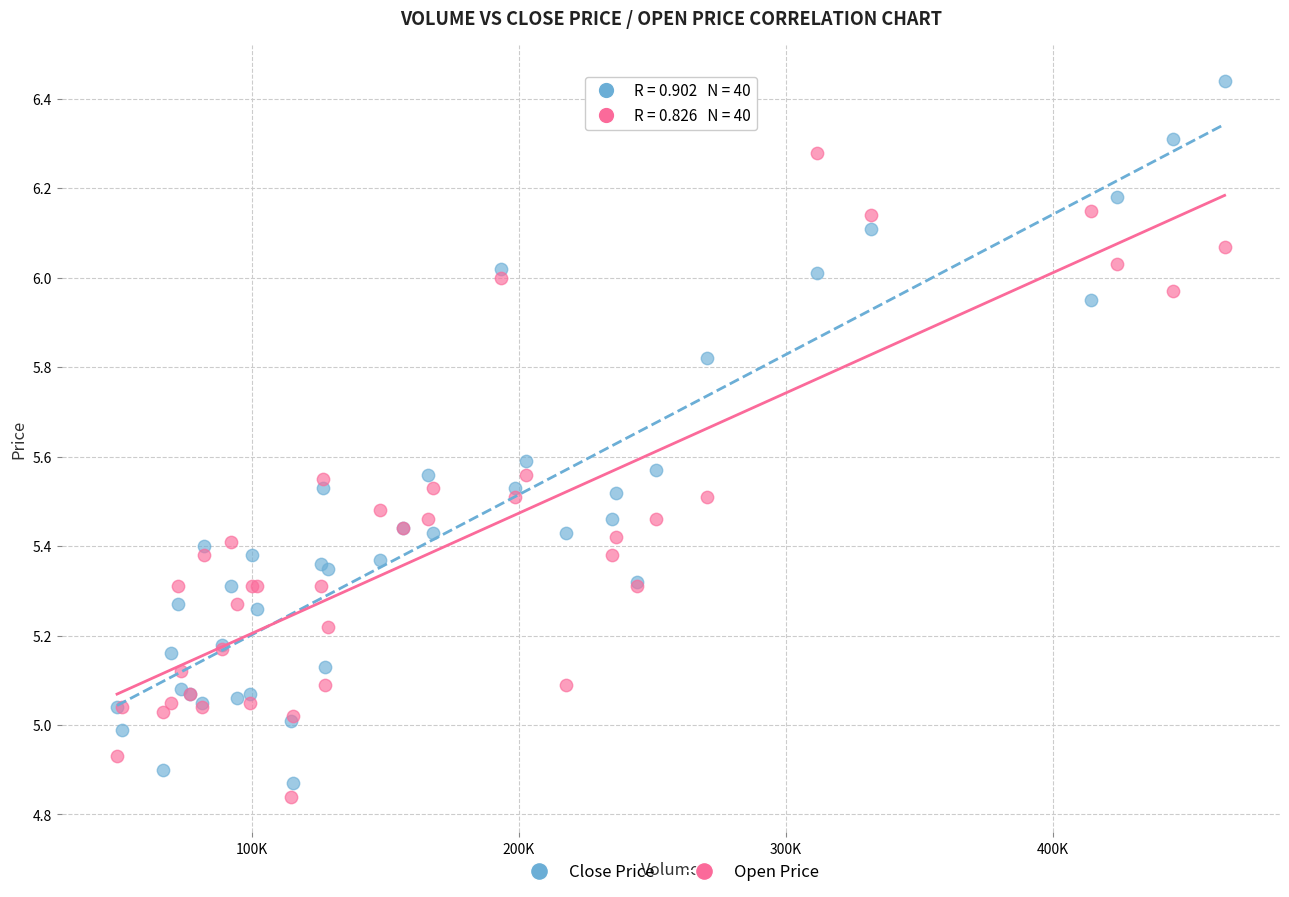

Which series contains the highest Y value?

Close Price